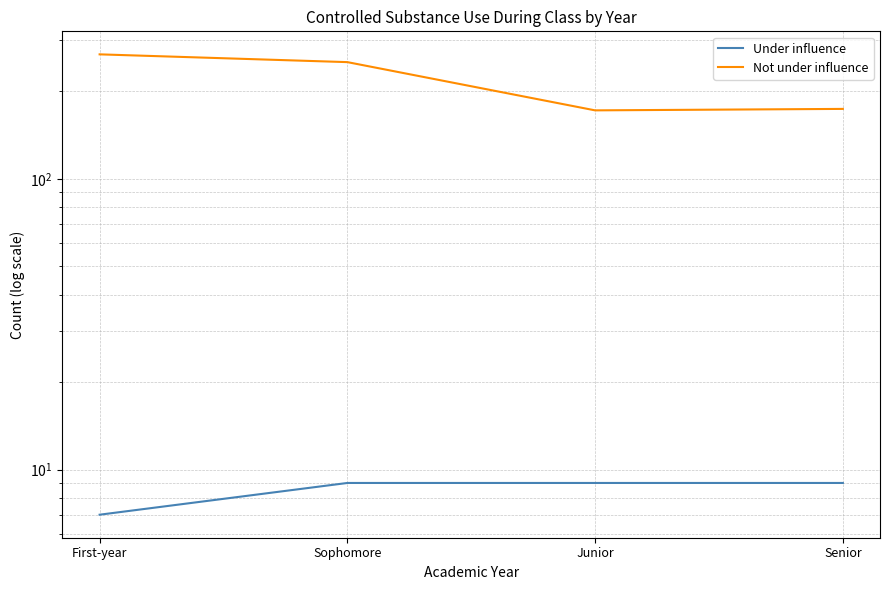

Which series has the largest range (max minus min)?

Not under influence